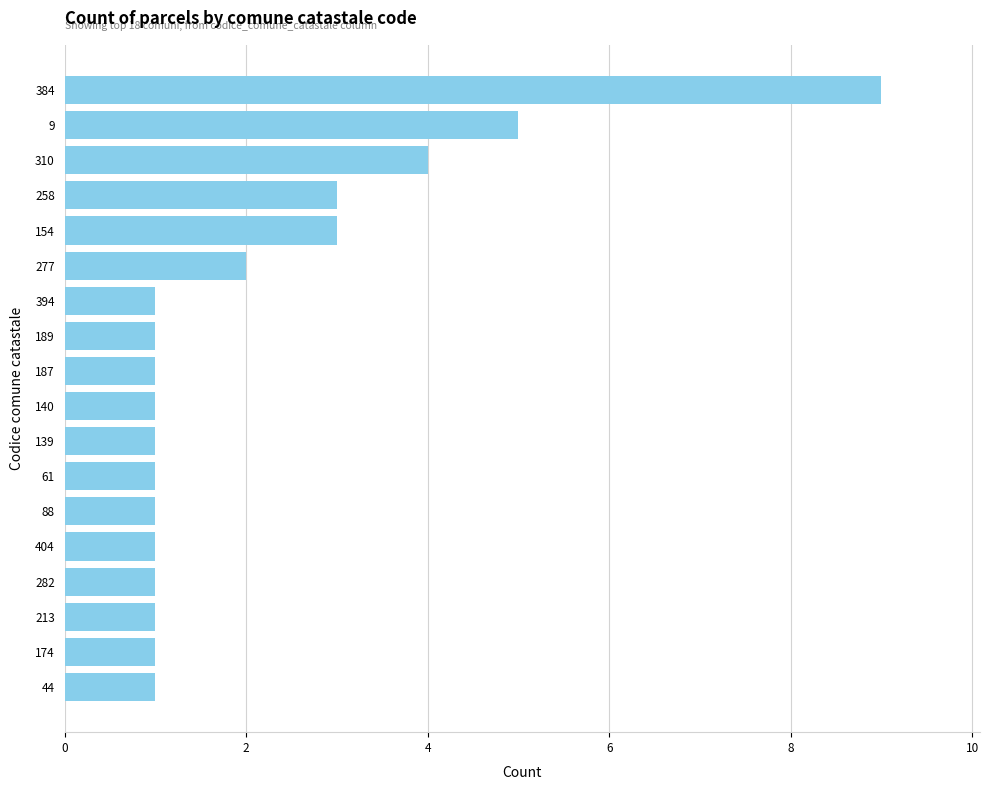

What value does the data have at 258?

3